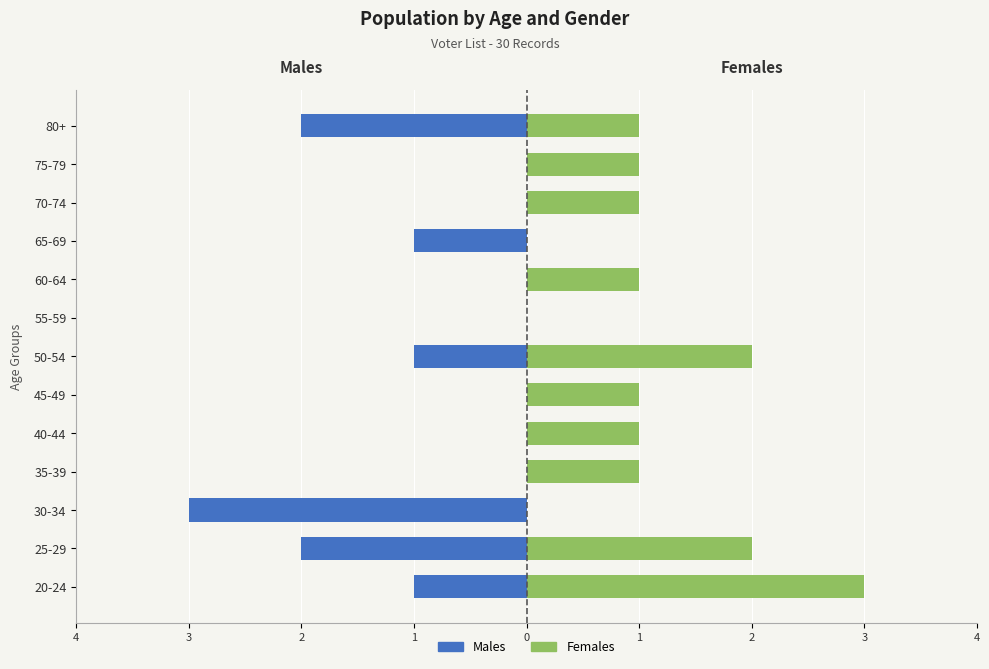

Rank the series by their average value, from lowest to highest.

Males, Females